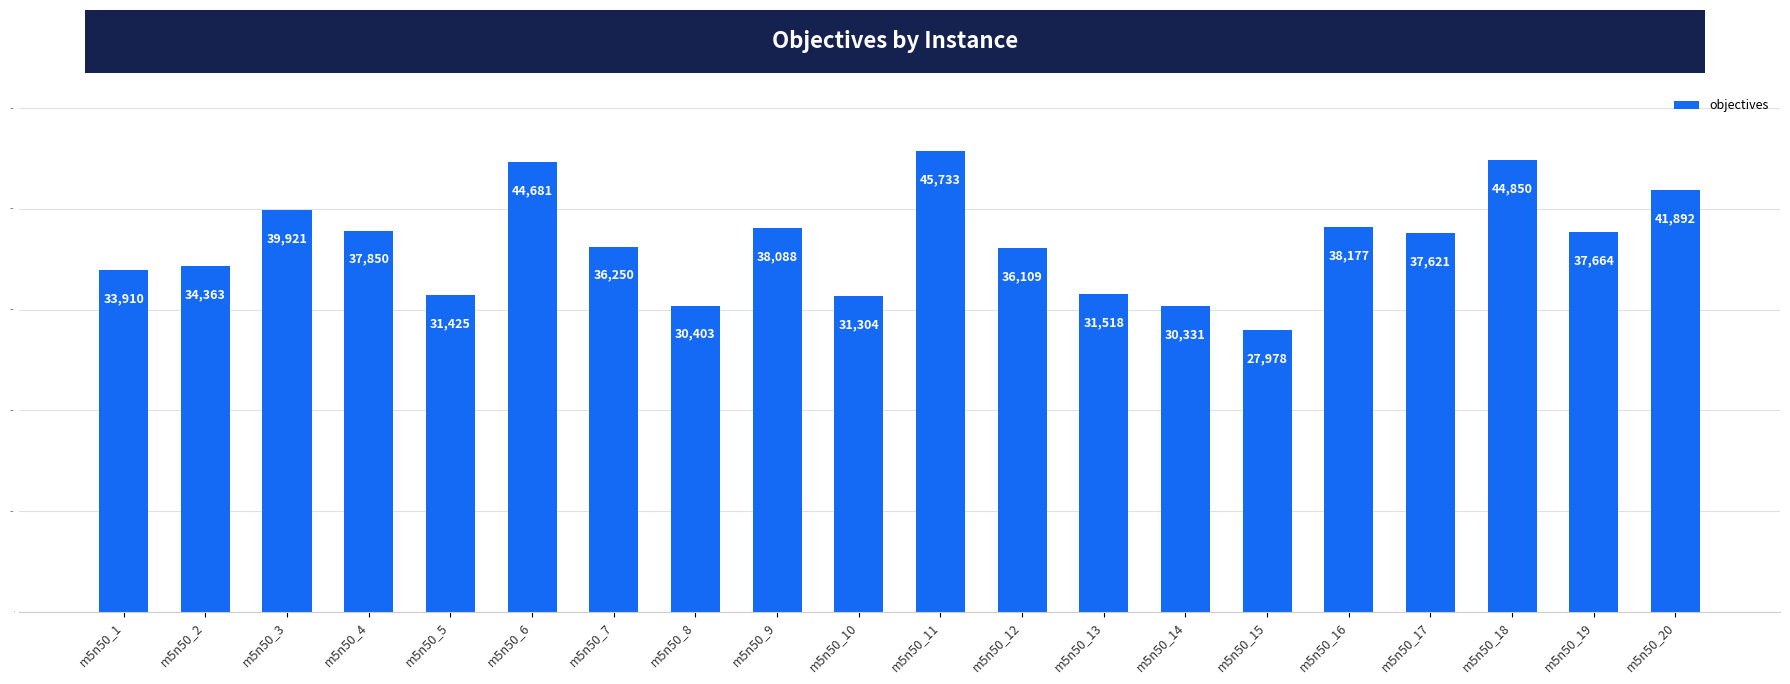

Which has a higher value, m5n50_8 or m5n50_13?

m5n50_13